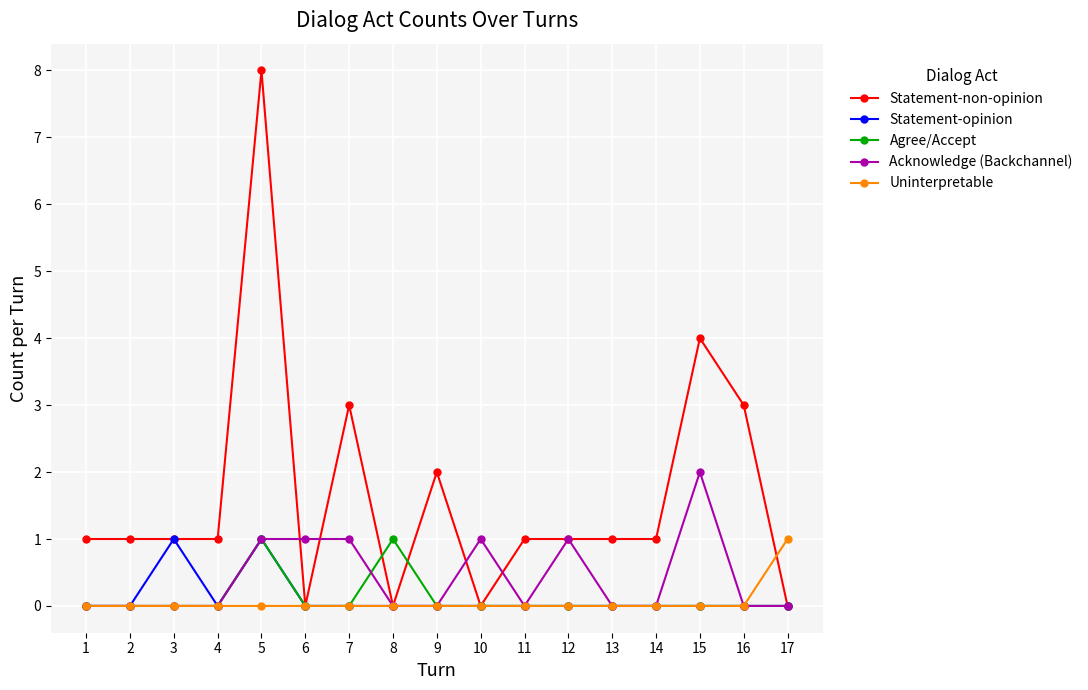

The Acknowledge (Backchannel) series shows 1 at 9. True or false?

False